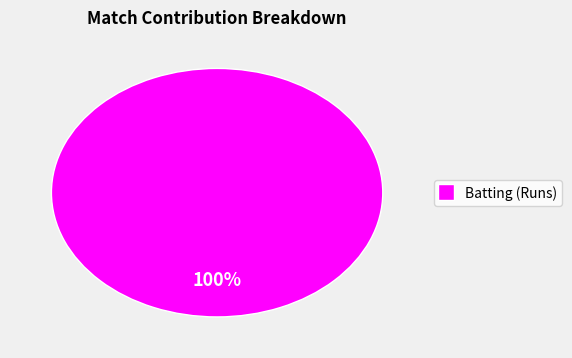

Does any single category account for the majority?

Yes